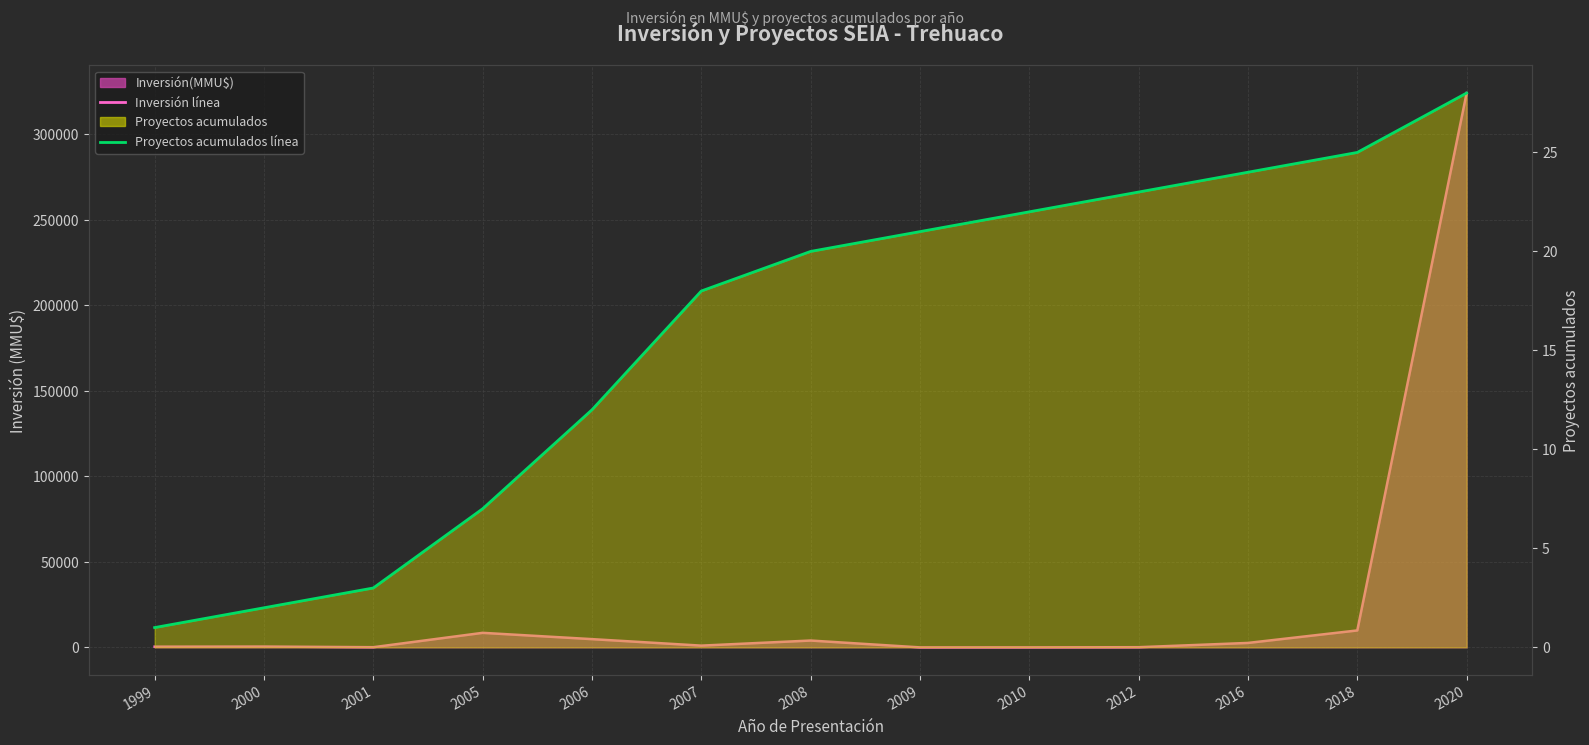

At 2005, list the series in order from largest to smallest.

Inversión(MMU$) línea, Proyectos acumulados línea